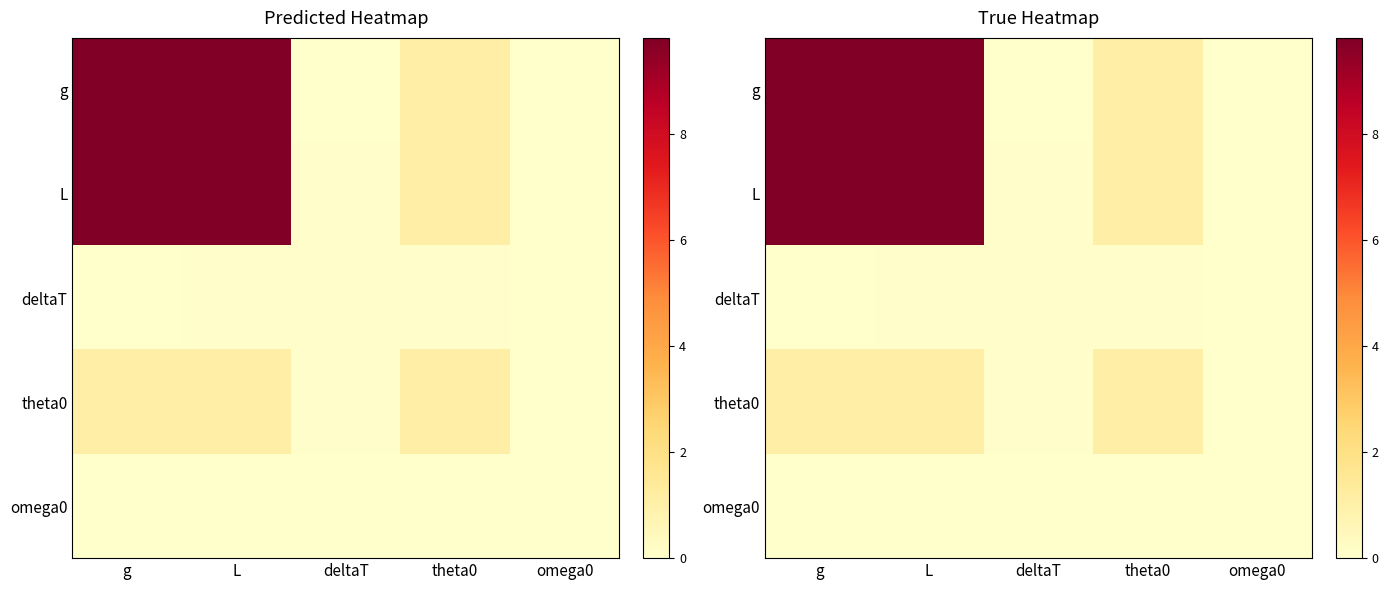

What is the sum of the theta0 values at L and deltaT?

1.1